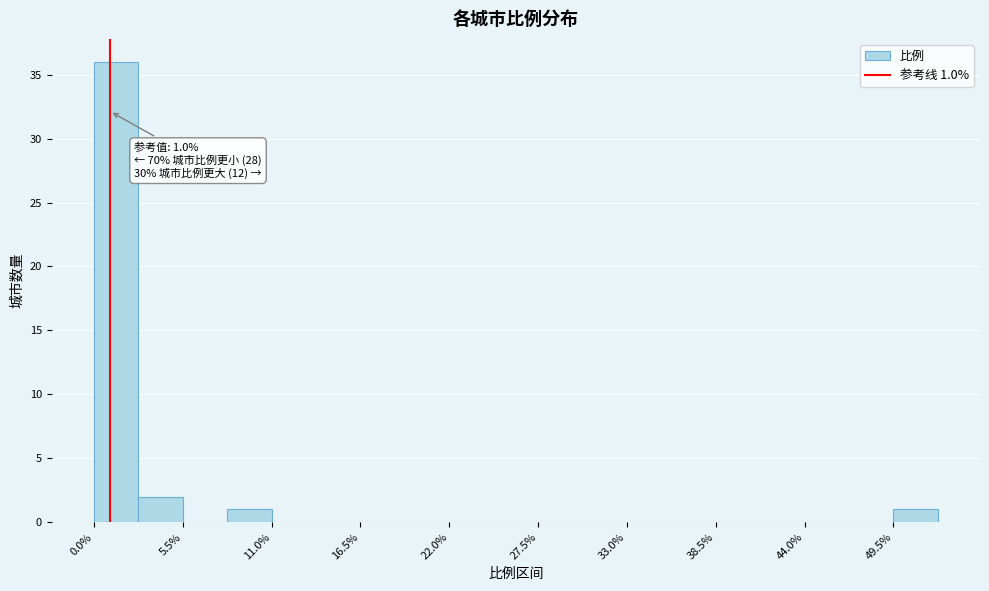

Read against the x-axis, roughly where is the centre of the tallest bar?

1